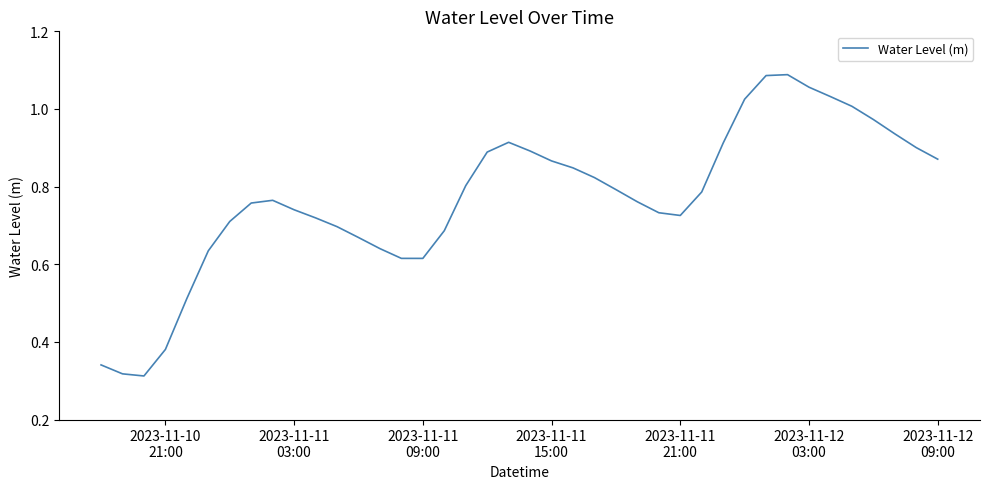

How many interior local peaks (higher than both neighbors) does the data have?

3